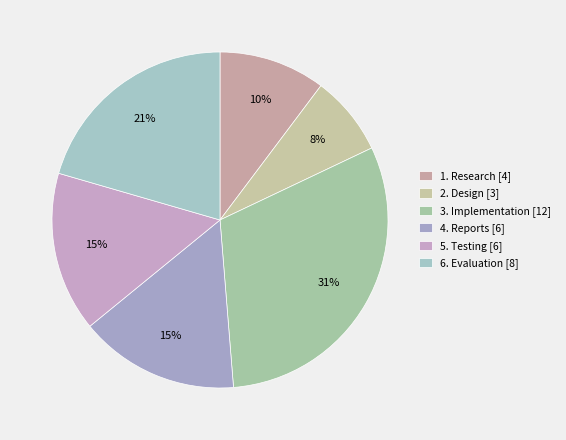

How many segments does this pie chart have?

6